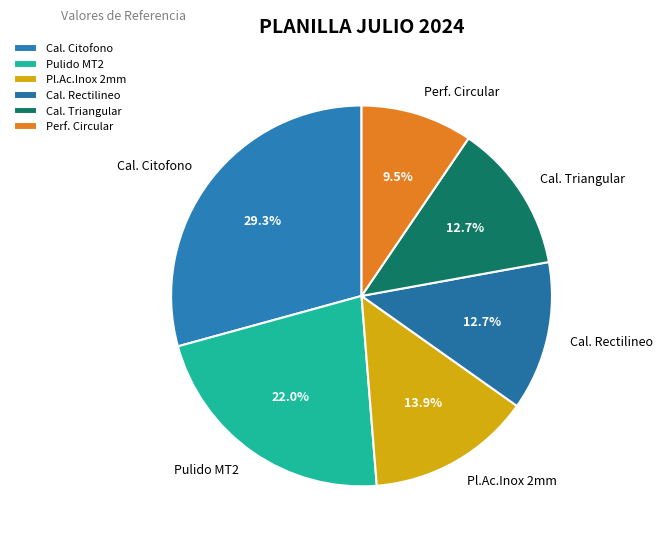

Which slice is the smallest?

Perf. Circular